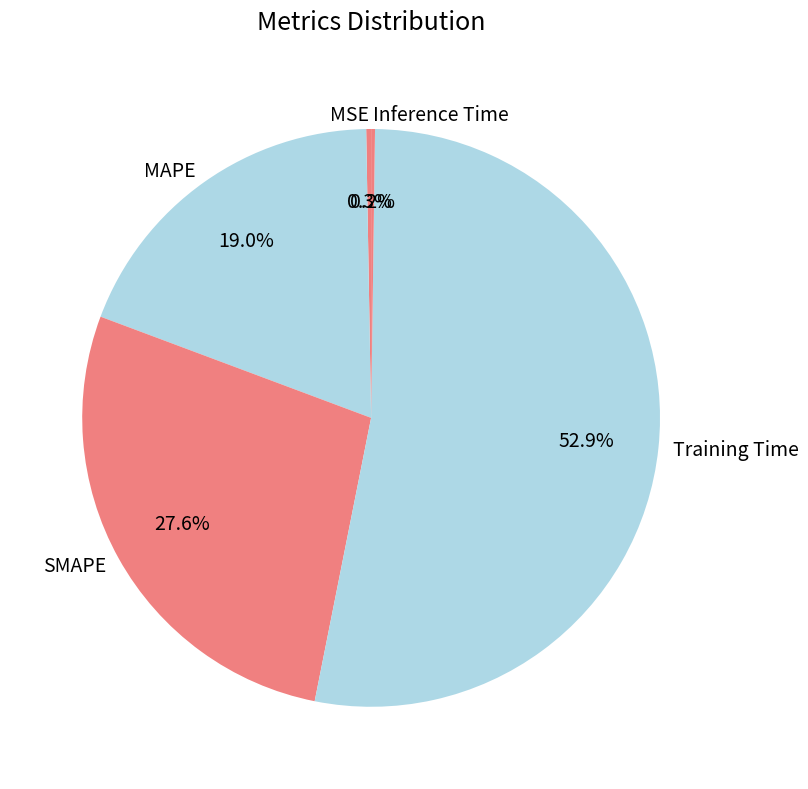

Does MAPE account for over 50% of the chart?

No